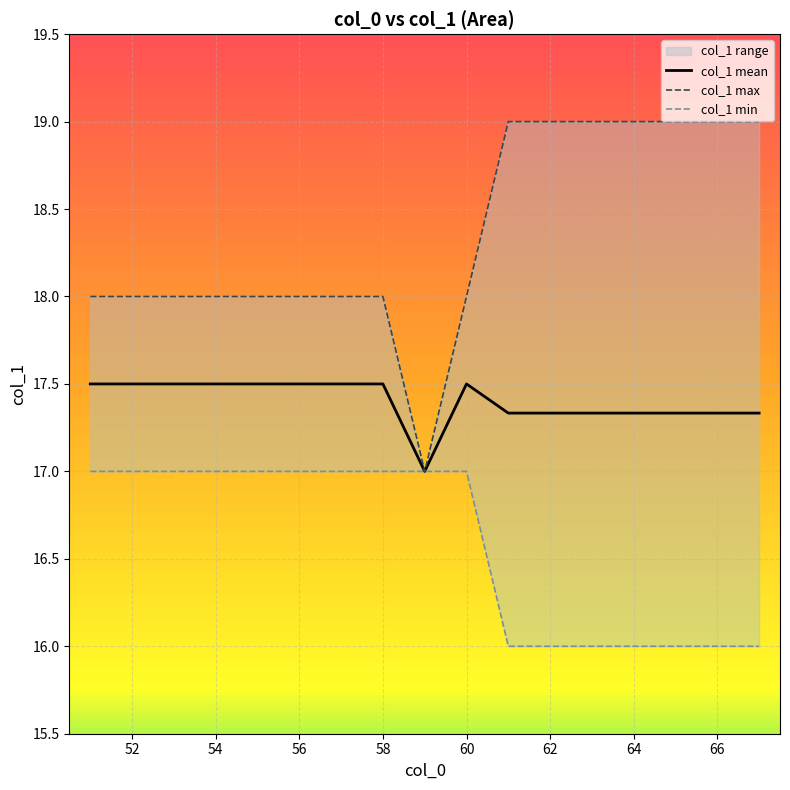

The col_1 mean series shows 17.5 at 58. True or false?

True